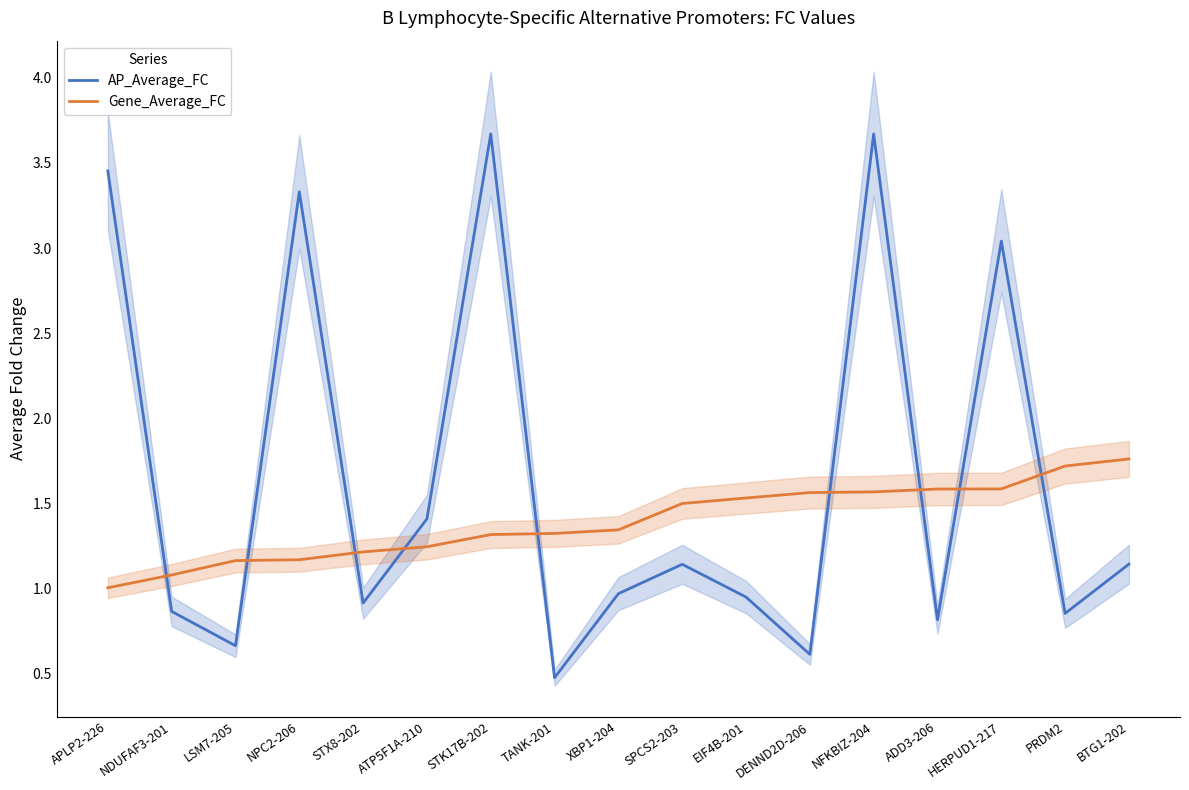

List the series in order of their overall mean, lowest first.

Gene_Average_FC, AP_Average_FC